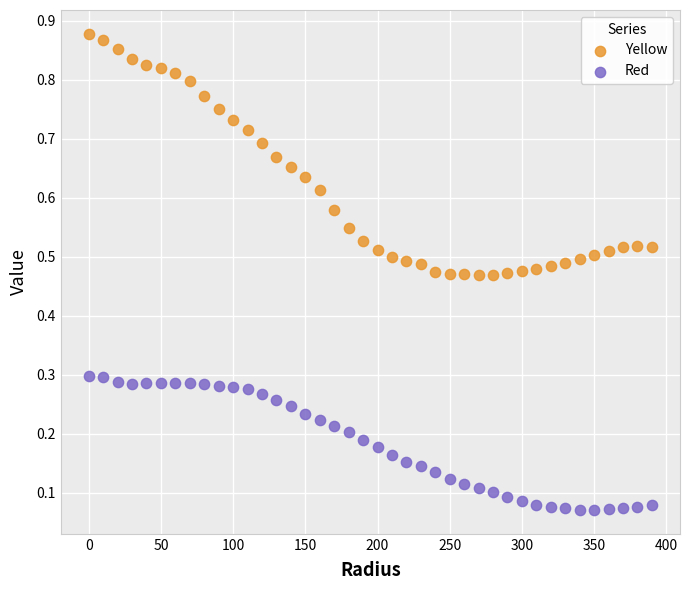

Which series has the widest spread of Y values?

Yellow